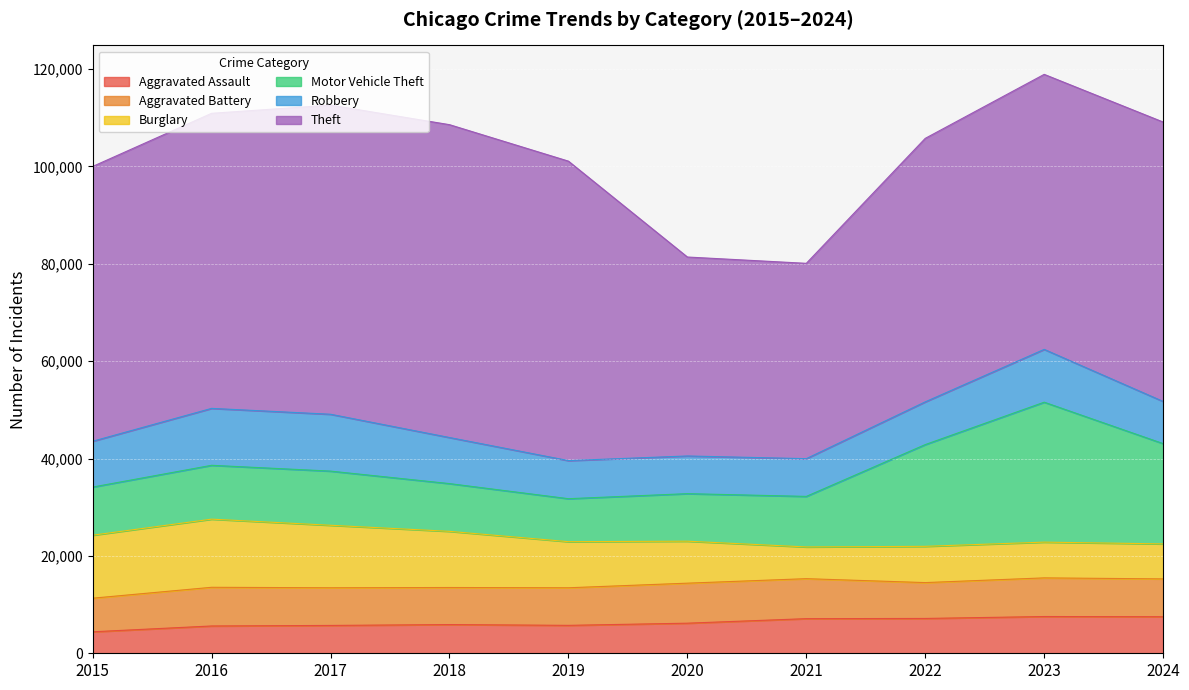

True or false: Theft and Robbery intersect in this chart.

False